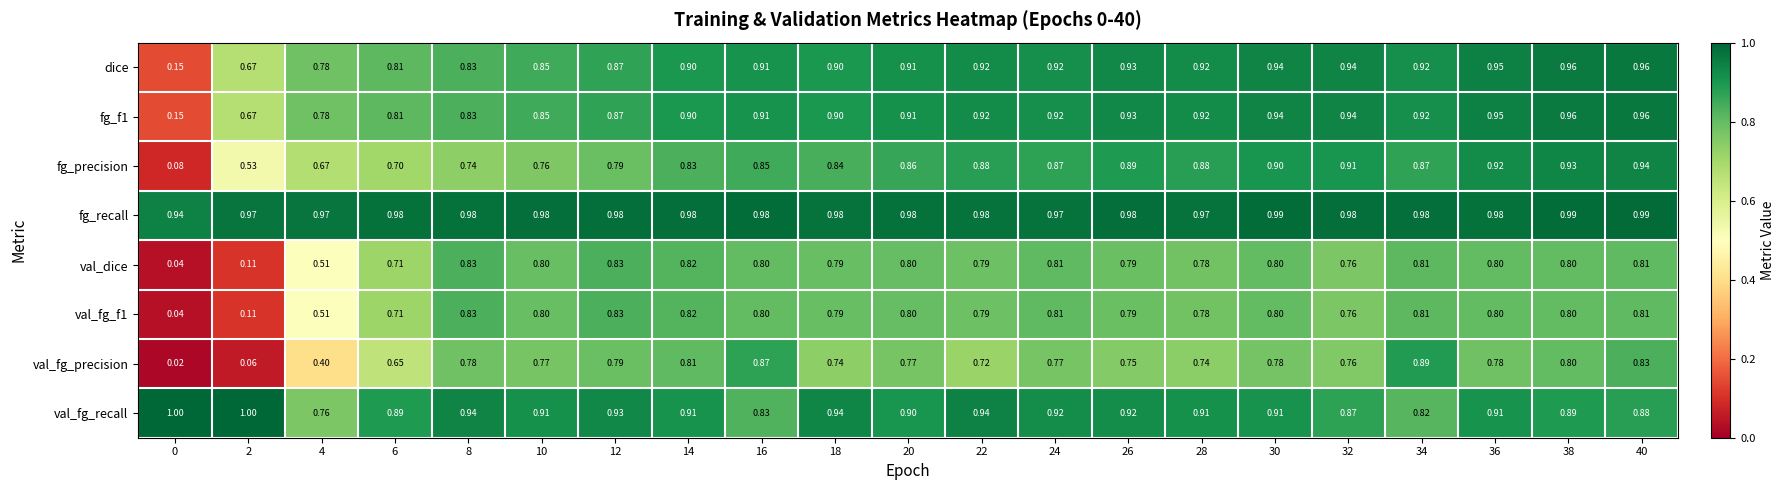

Between 22 and 24, which series saw the biggest shift?

val_fg_precision